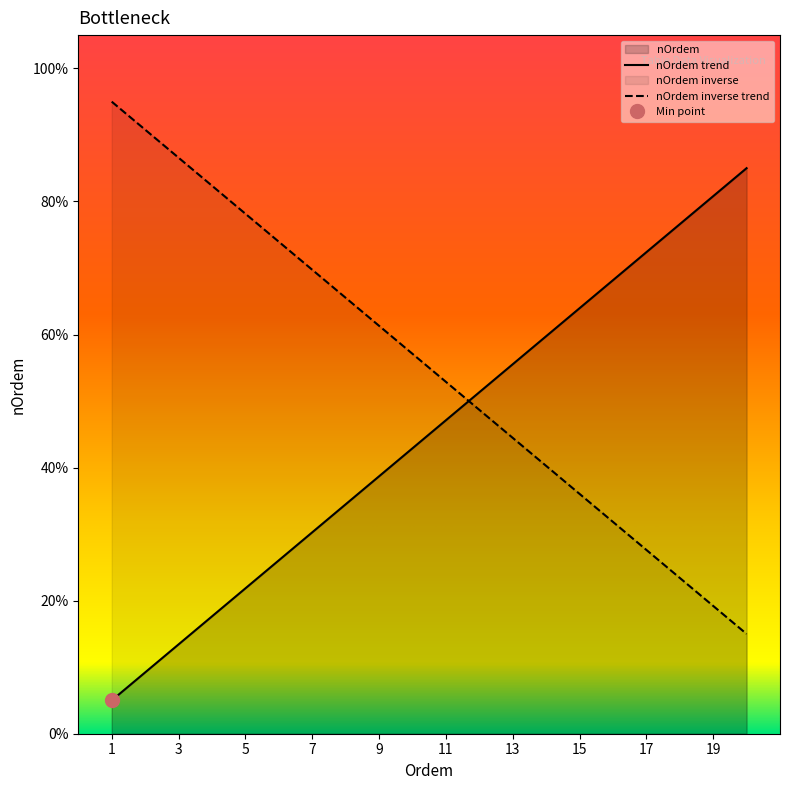

Which has a higher value, 3 or 7?

7